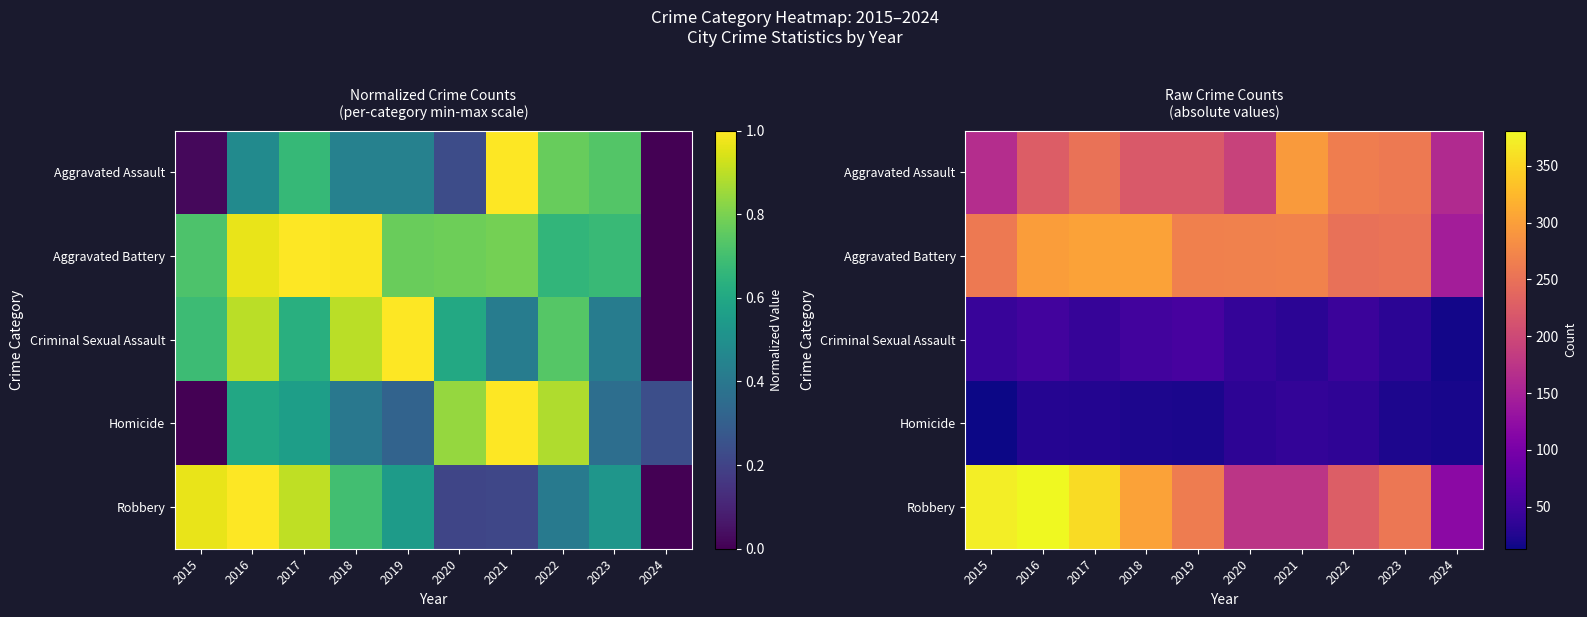

At how many categories does at least one series exceed 15?

10